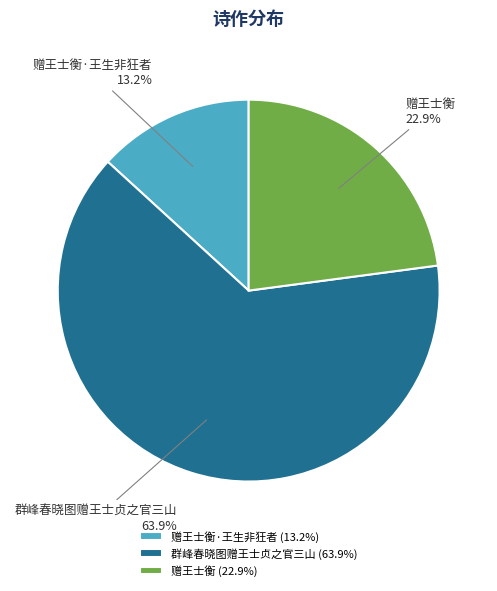

How many segments does this pie chart have?

3